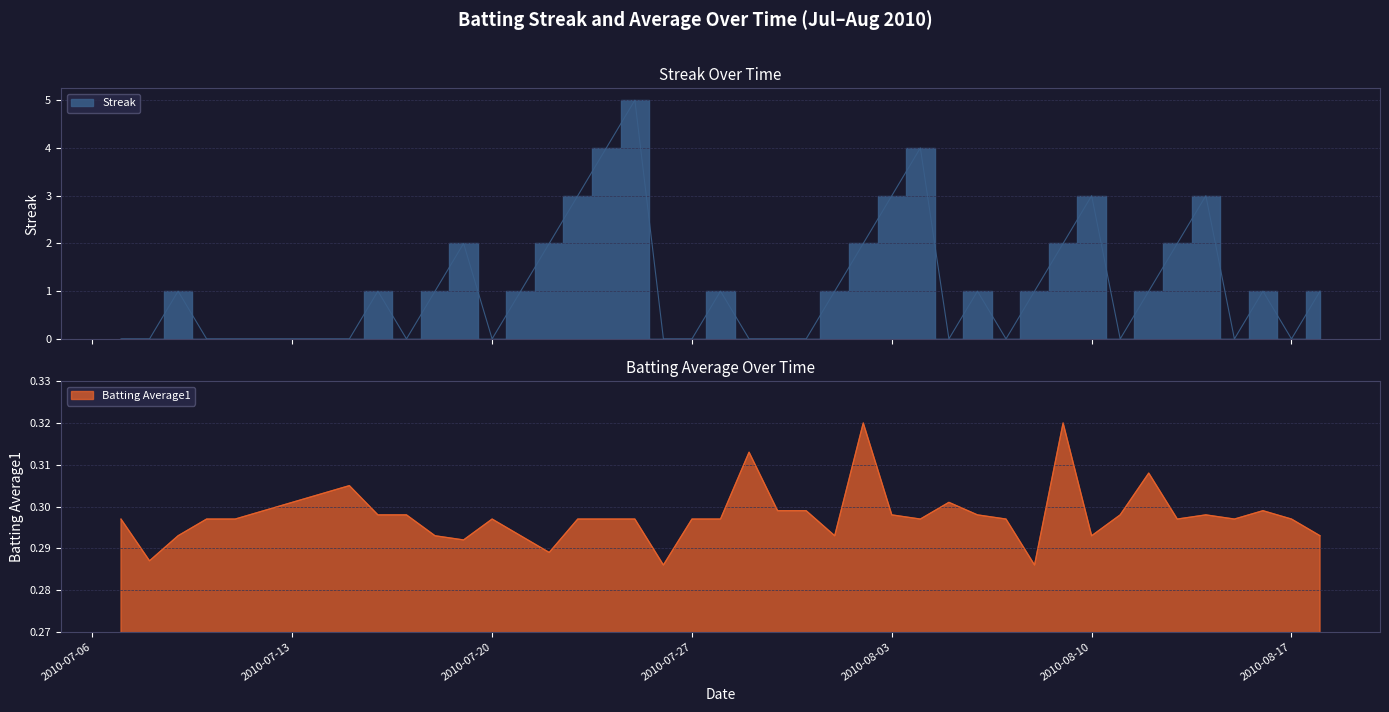

What position from the left is 2010-07-09?

3